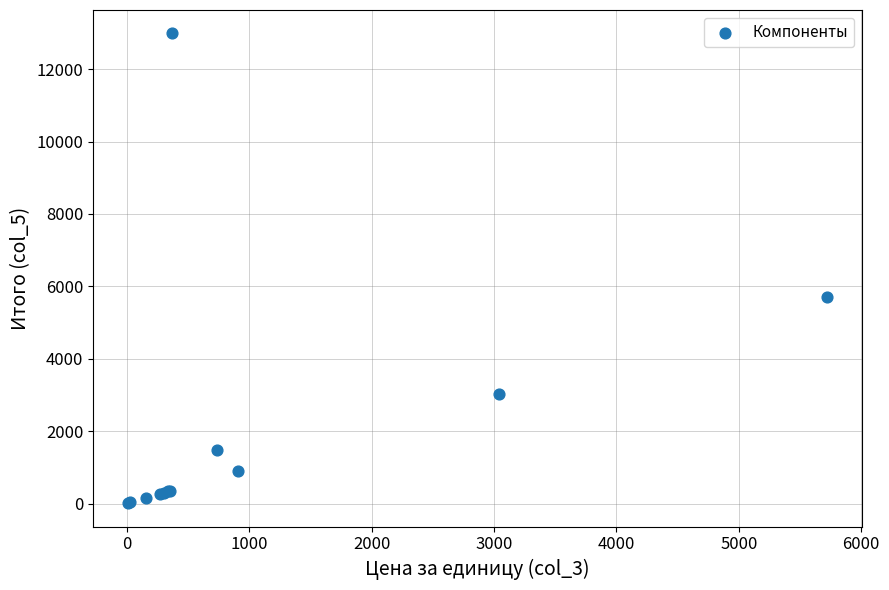

What Y value in the scatter plot is closest to 6500?

5720